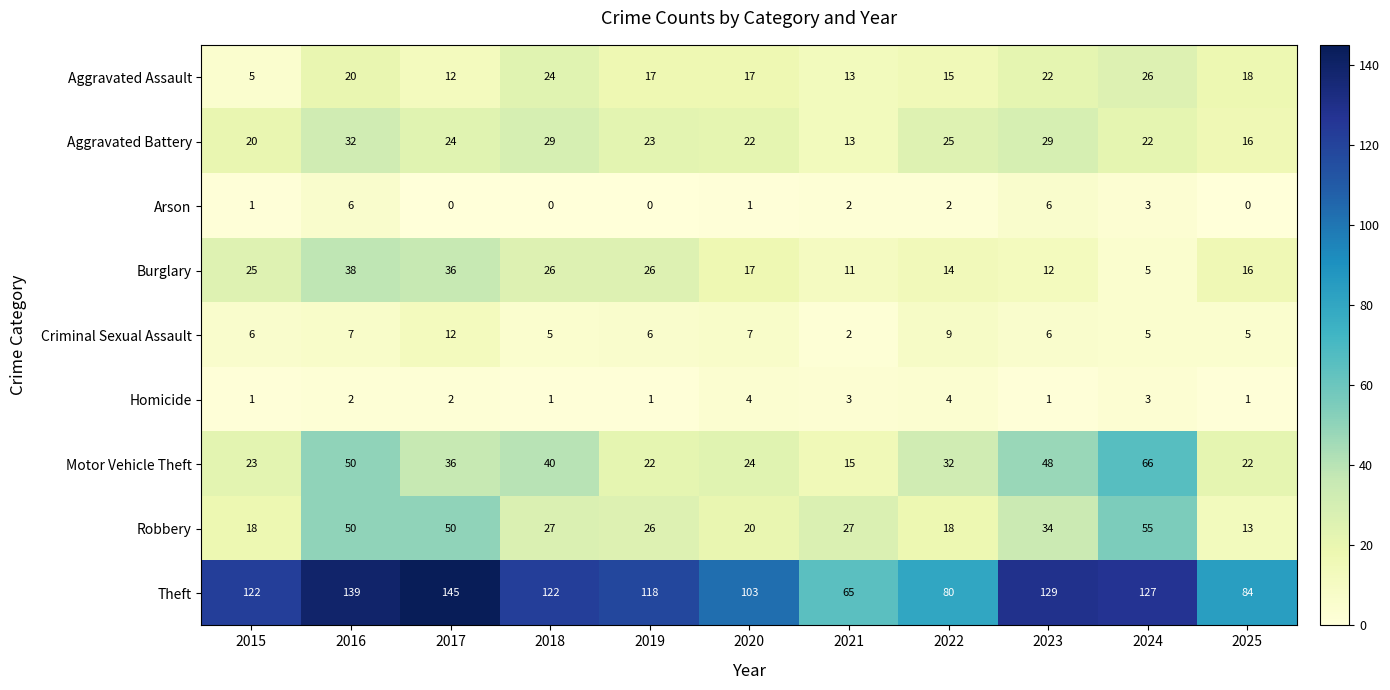

Rank the series by their maximum value, from lowest to highest.

Homicide, Arson, Criminal Sexual Assault, Aggravated Assault, Aggravated Battery, Burglary, Robbery, Motor Vehicle Theft, Theft